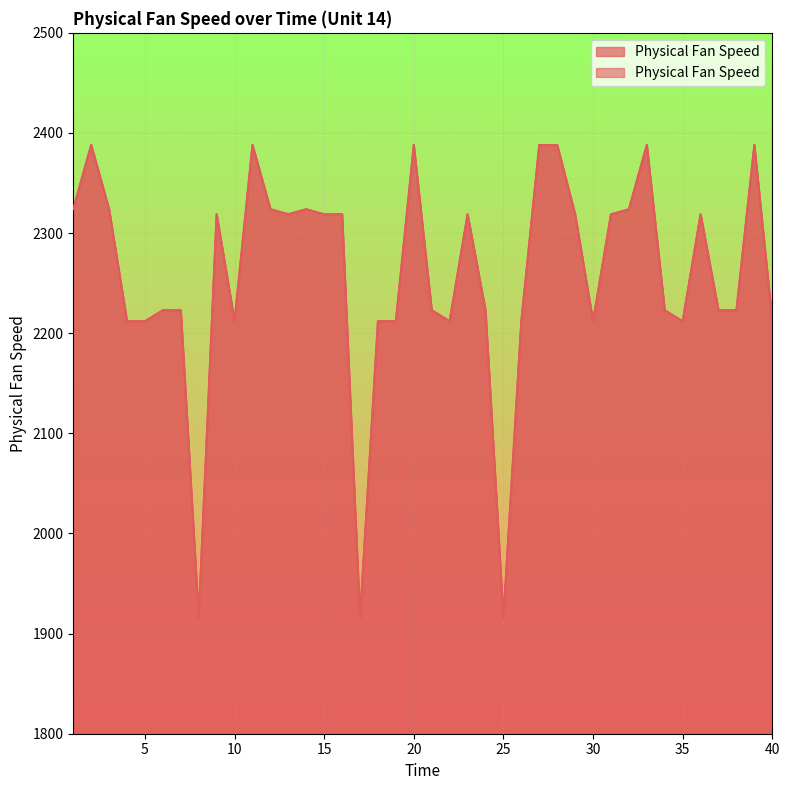

True or false: there are more than 1 points higher than both neighbors.

True